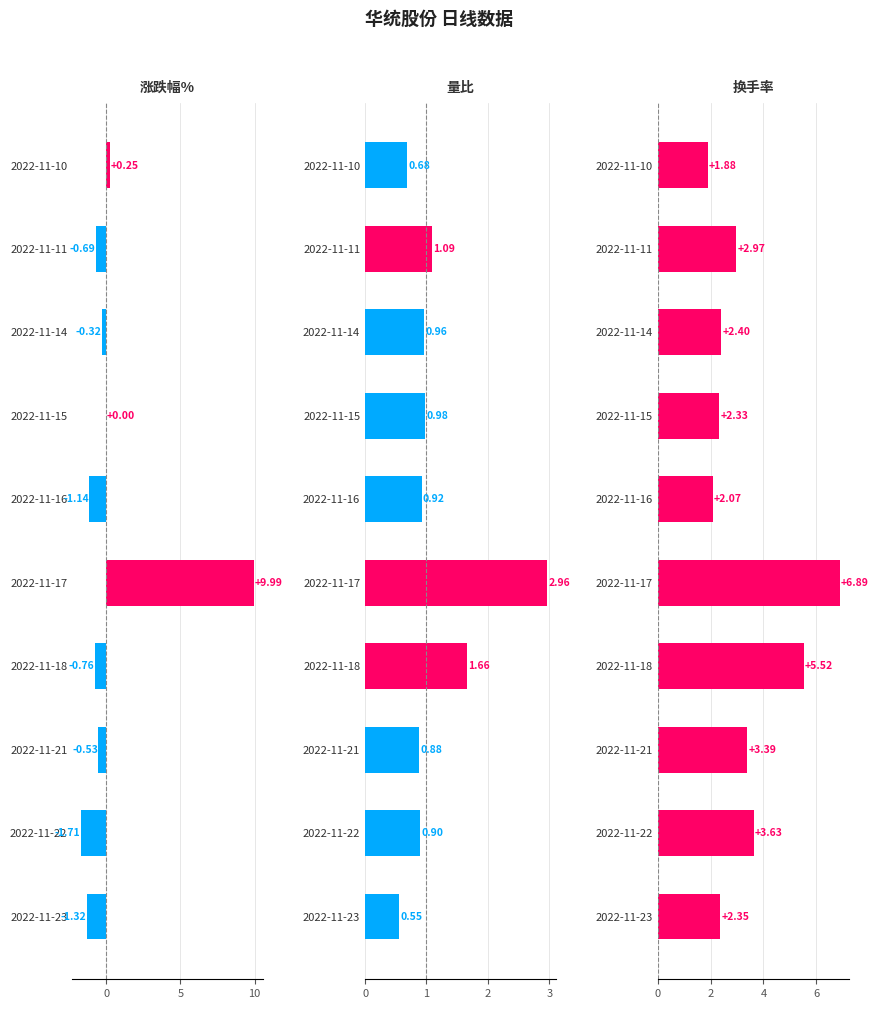

List the series in order of their overall mean, lowest first.

涨跌幅%, 量比, 换手率